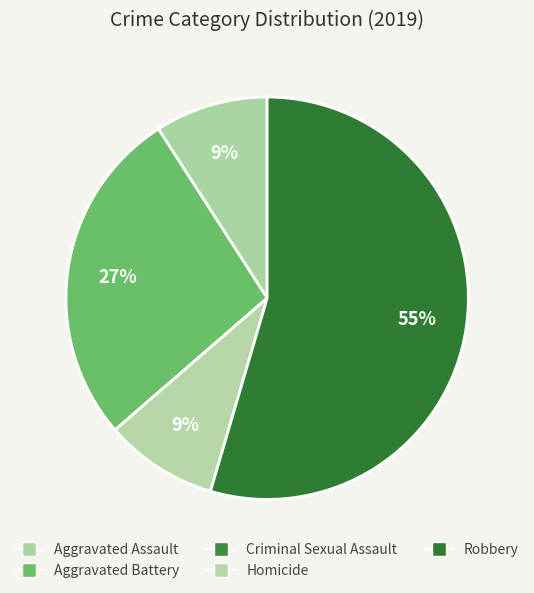

What percentage is NOT represented by Criminal Sexual Assault?

100.0%